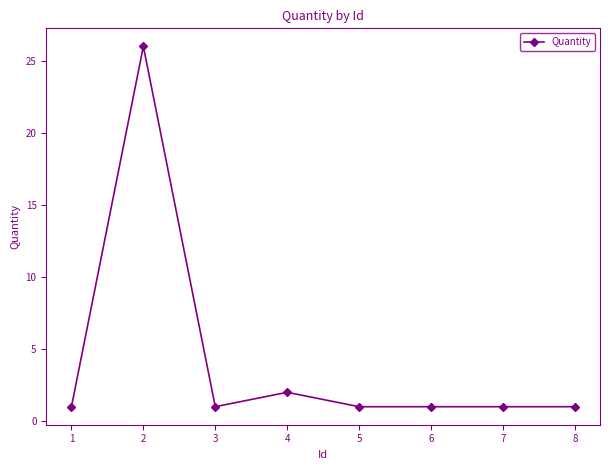

Reading left to right, extract all data points from this chart.

1	26	1	2	1	1	1	1